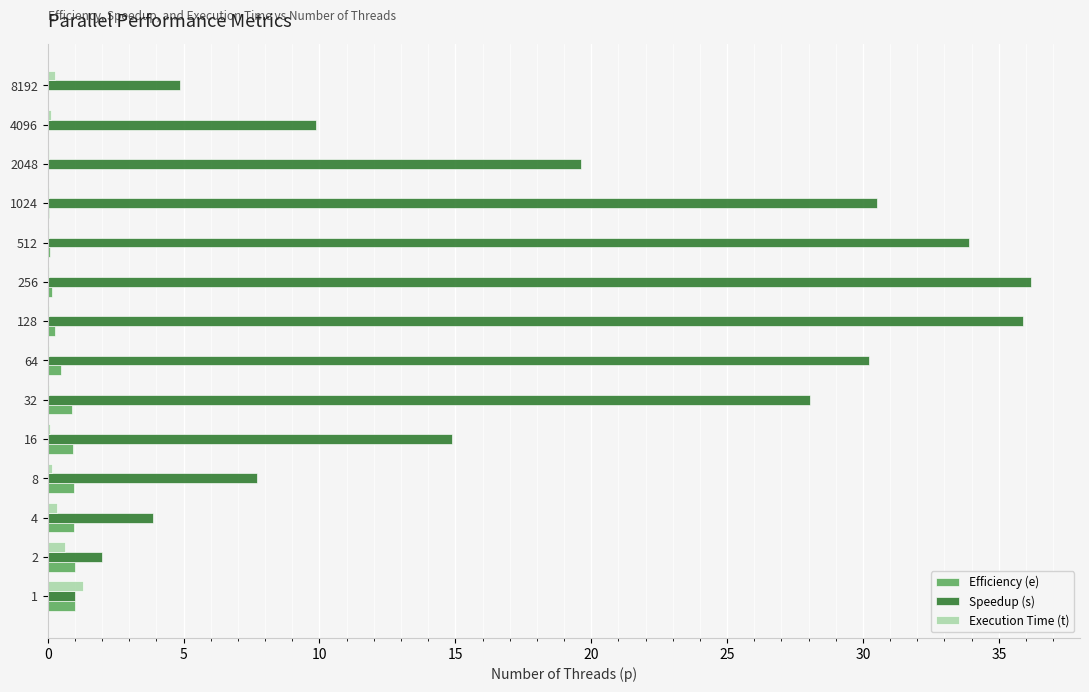

The Speedup (s) series shows 60.7 at 512. True or false?

False